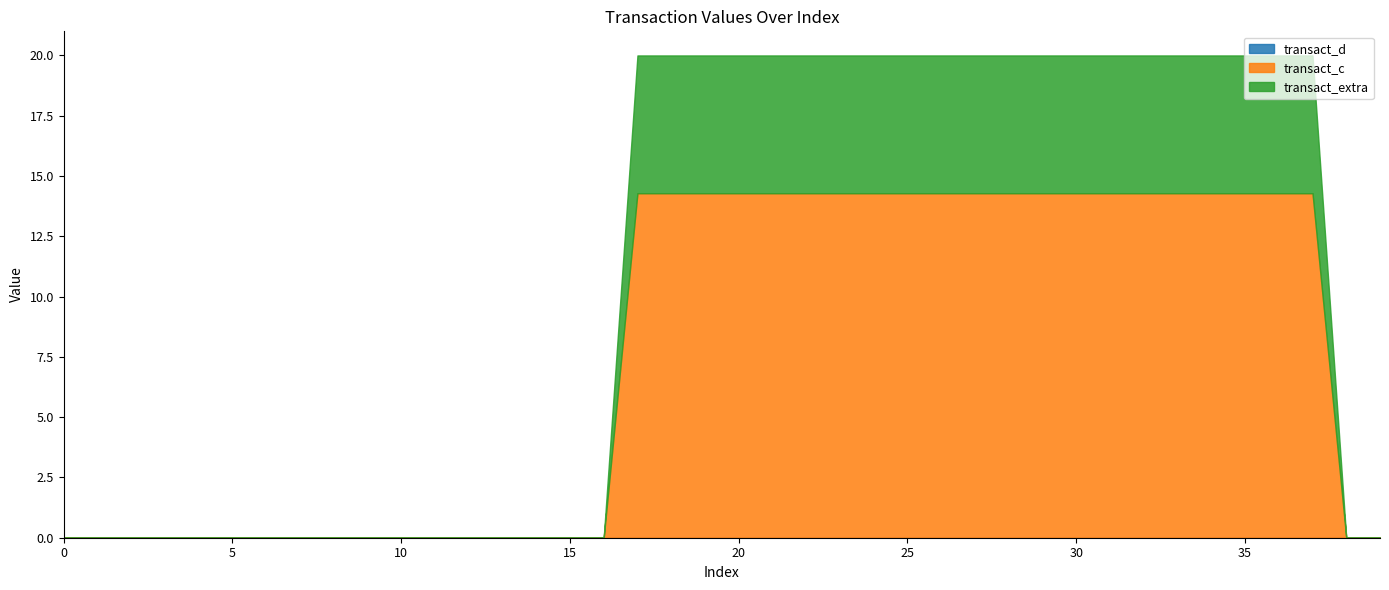

What is the total value across all series at 25?

20.0